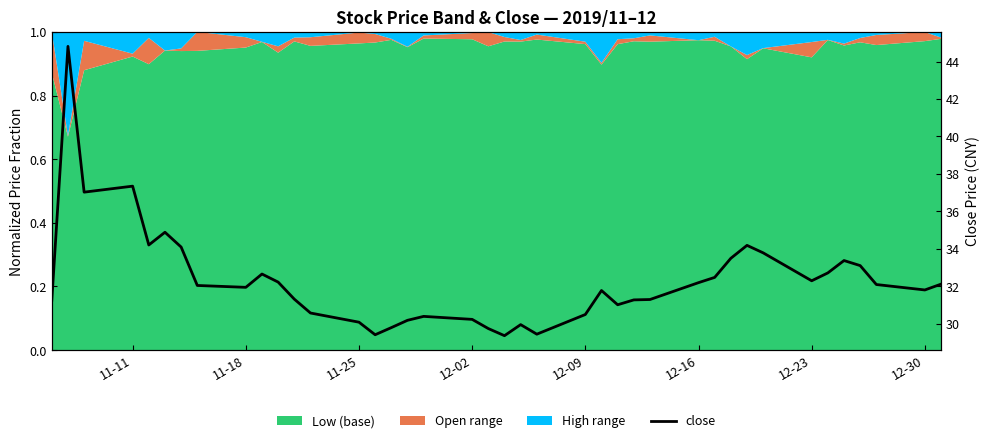

The value at 12-23 is 32.3. True or false?

True